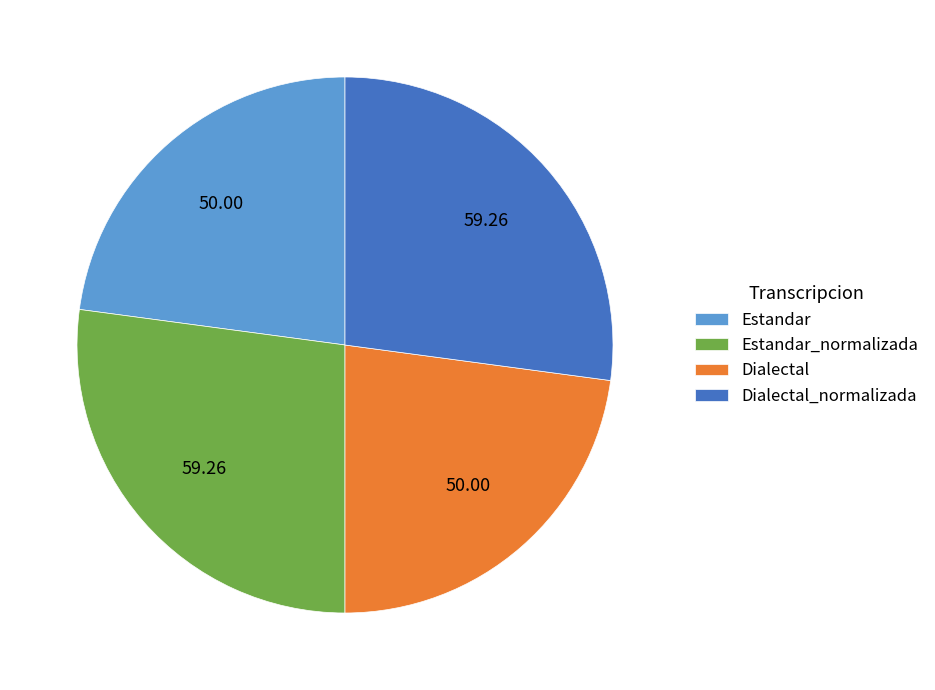

Is the sum of Dialectal and Estandar greater than half?

No